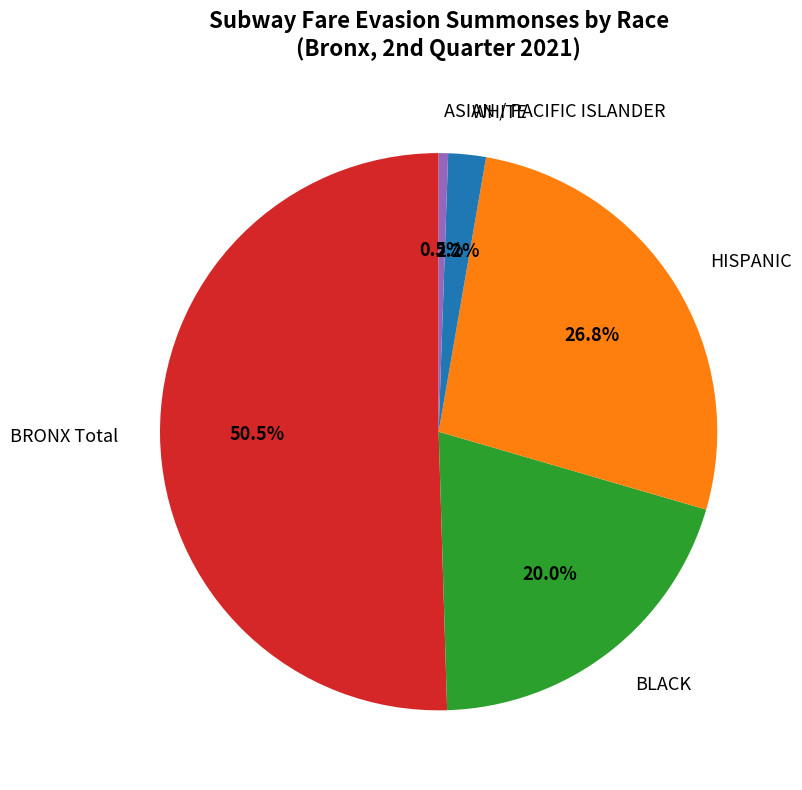

True or false: ASIAN / PACIFIC ISLANDER accounts for 11% of the total.

False